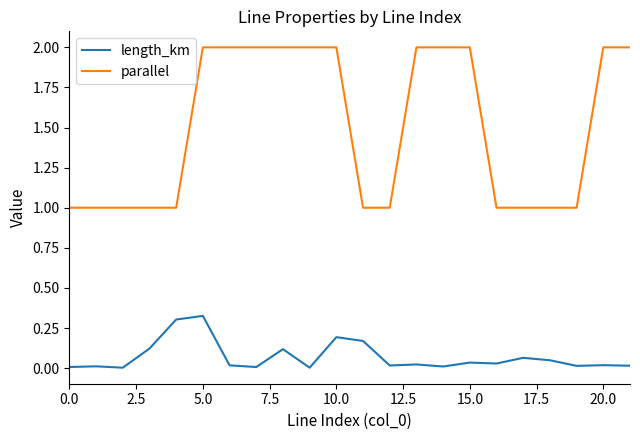

List the series in order of their peak value, highest first.

parallel, length_km